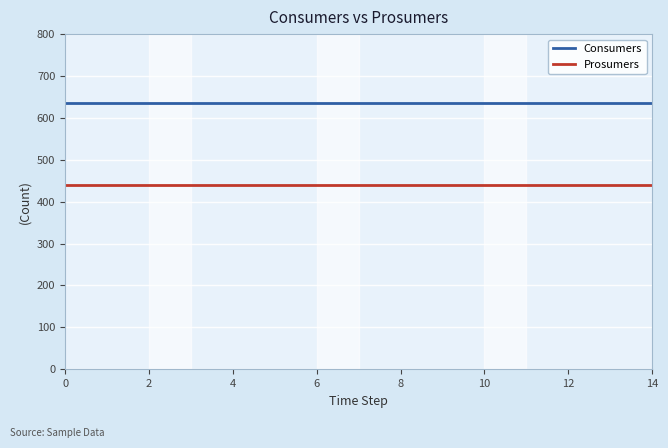

True or false: Prosumers and Consumers cross at least once.

False